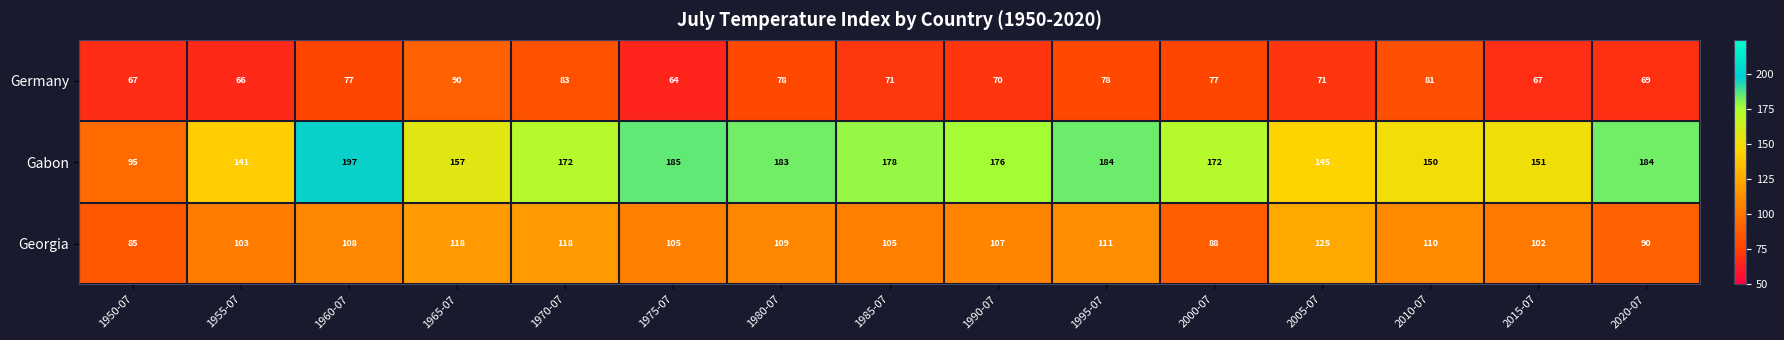

What is the difference between the maximum and minimum values in the Gabon series?

102